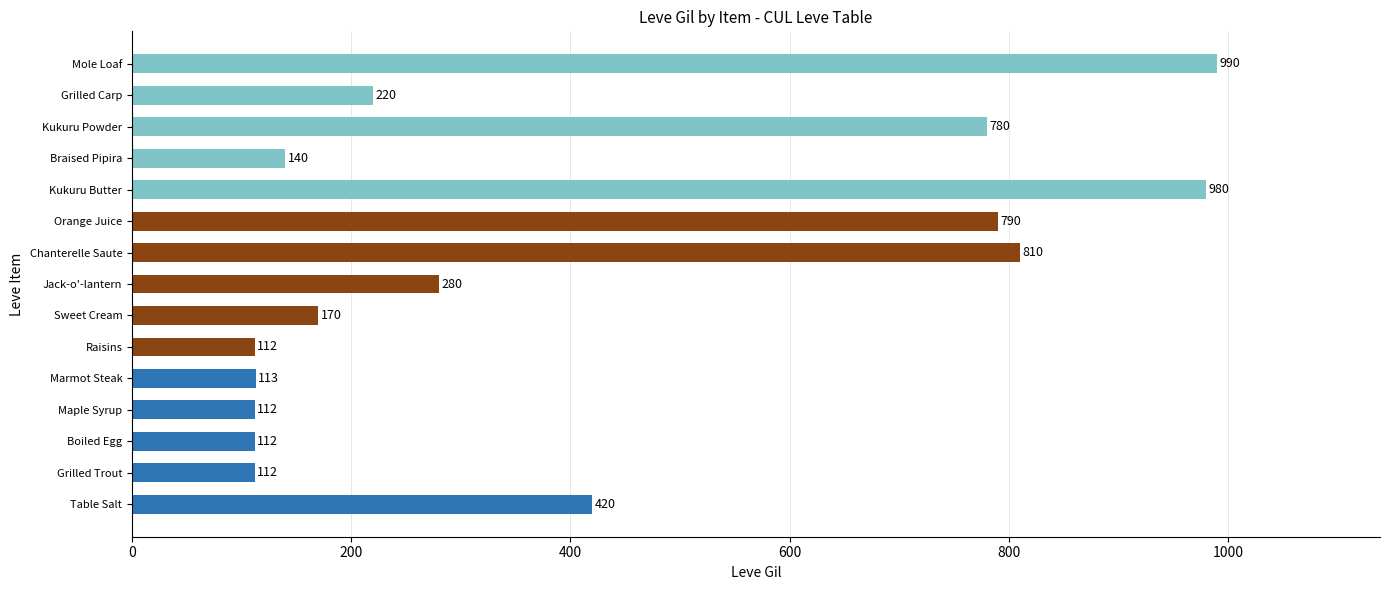

The value at Maple Syrup is 112. True or false?

True